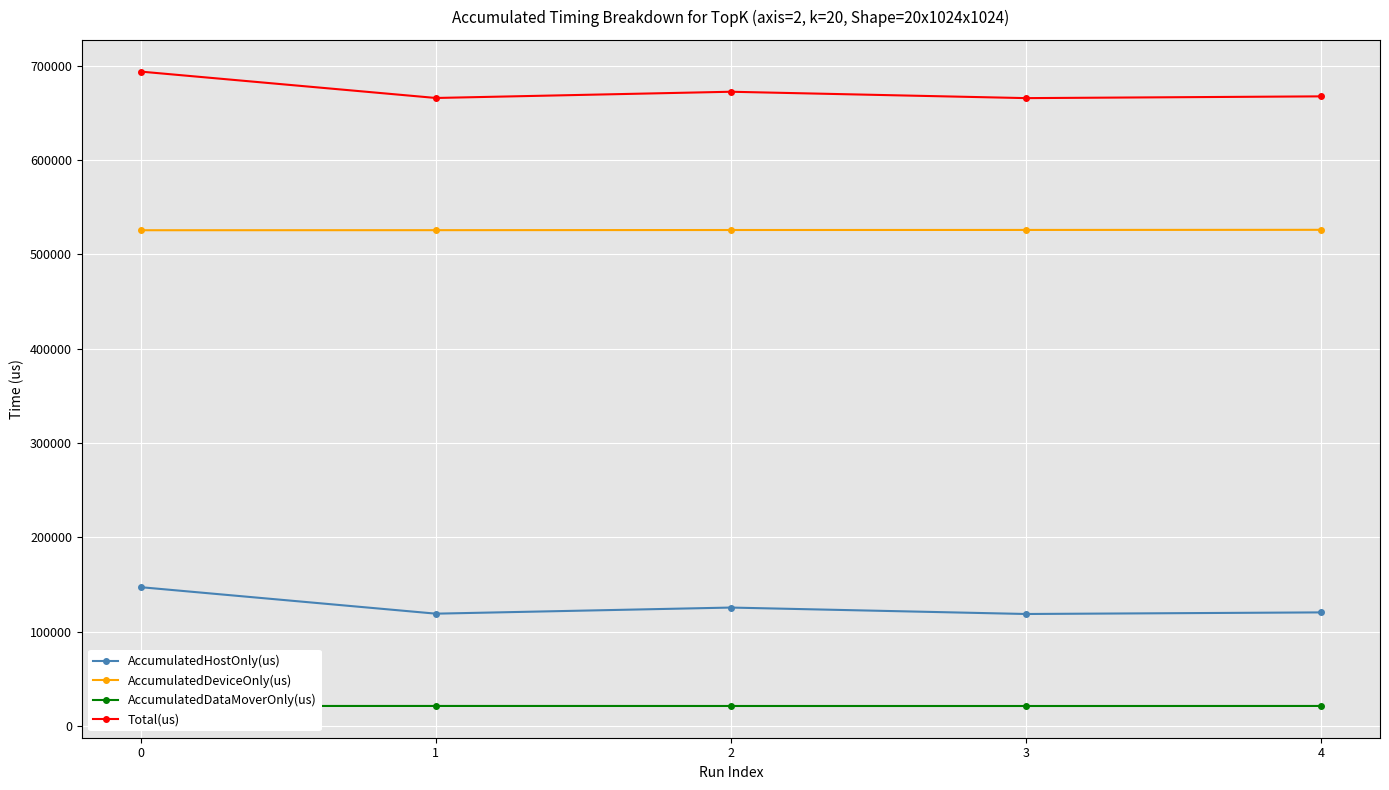

True or false: AccumulatedDataMoverOnly(us) has more than 2 points higher than both neighbors.

False